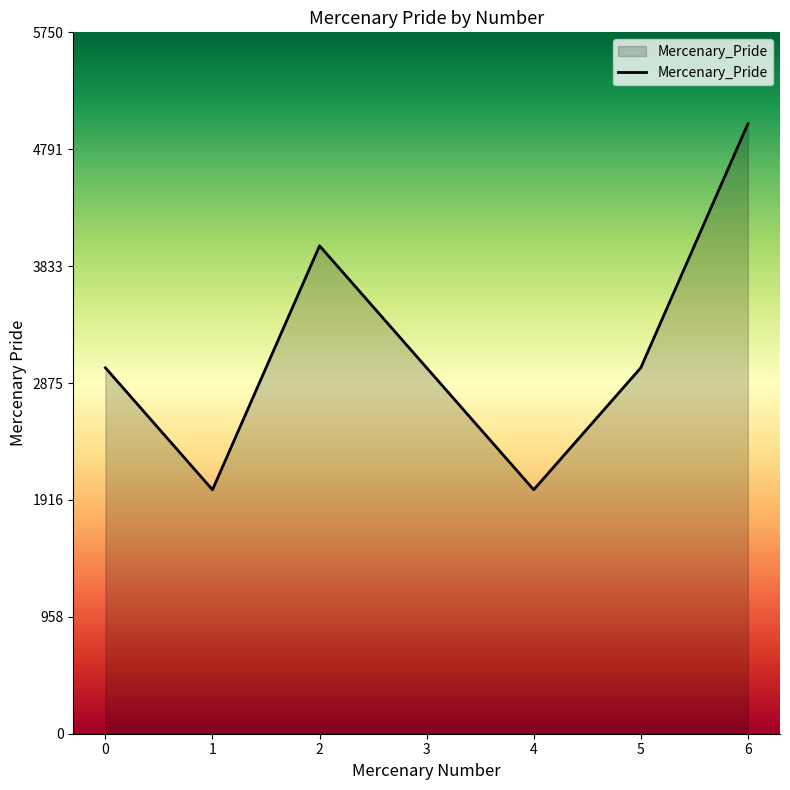

Which has a higher value, 0 or 6?

6